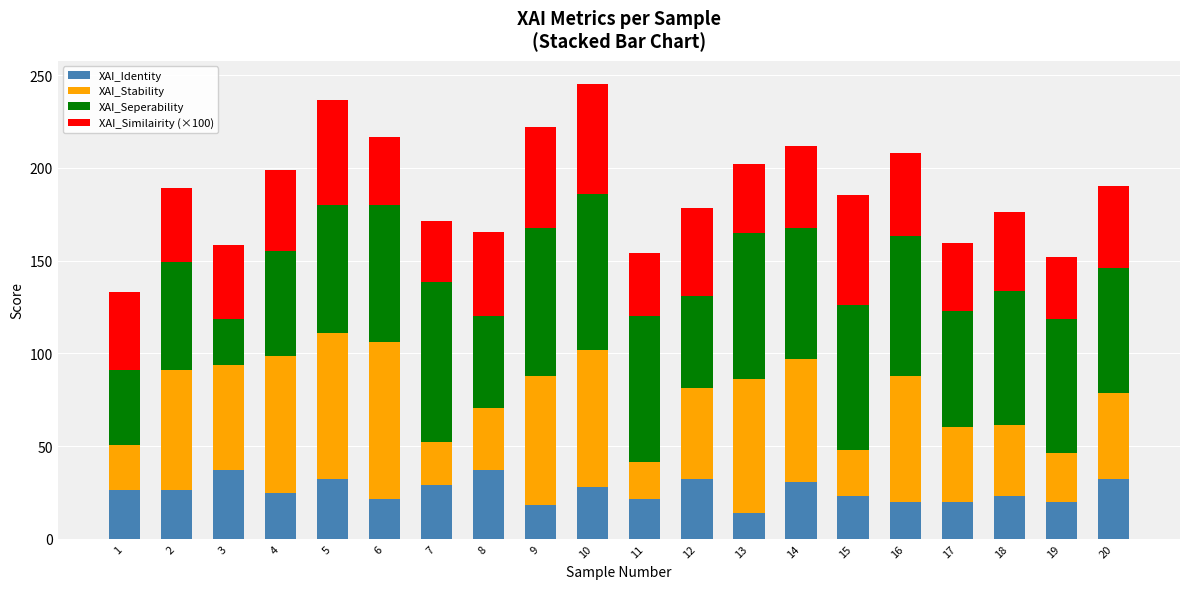

The XAI_Identity series shows 23.1 at 18. True or false?

True